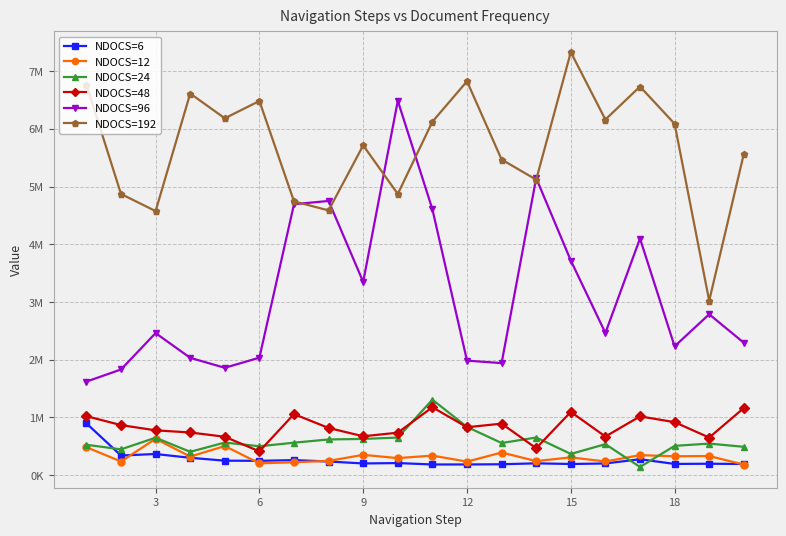

Does the chart display data point markers on the line(s)?

Yes